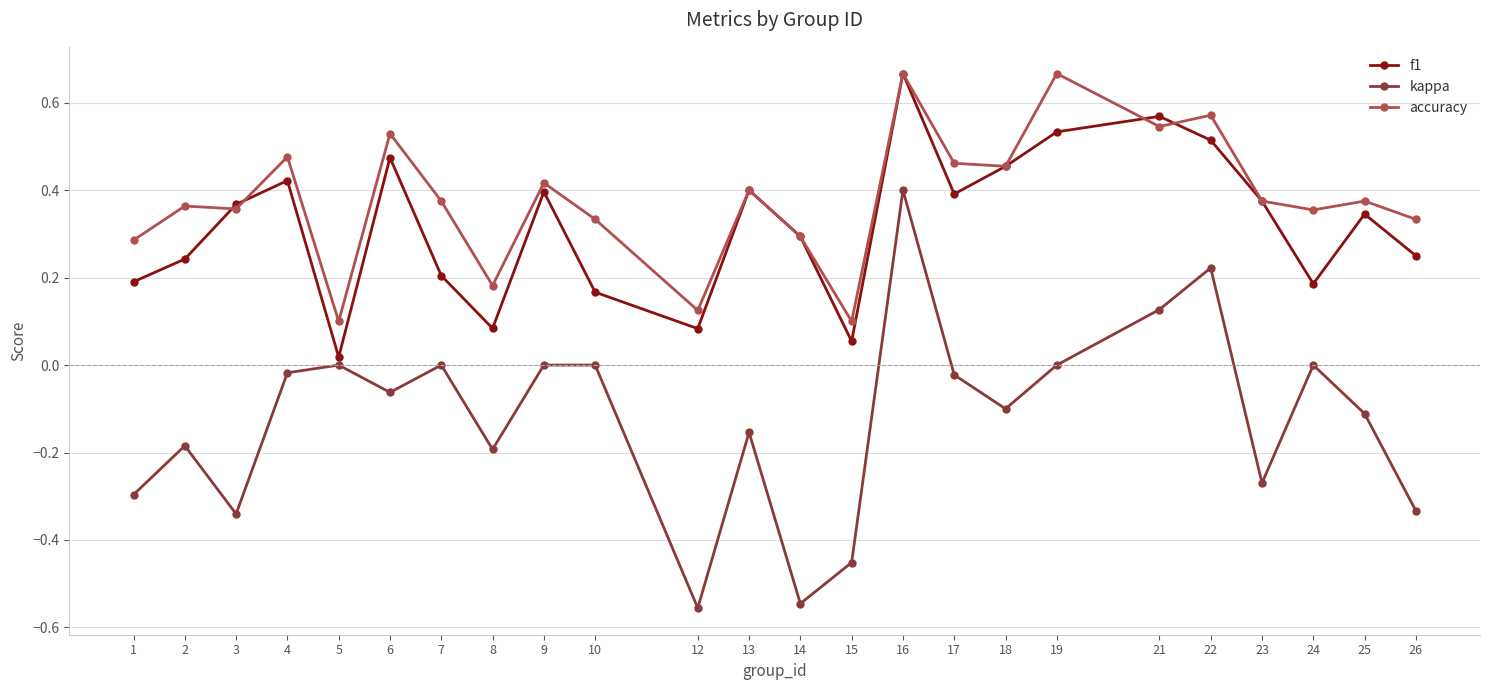

Is the value of kappa at 19 greater than the value of f1 at 9?

No